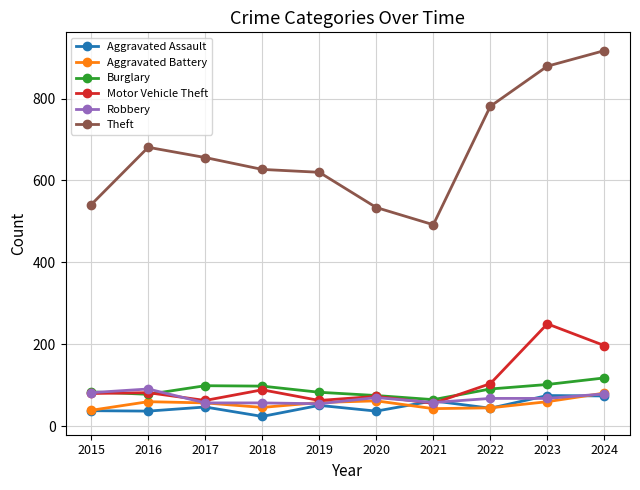

True or false: Burglary and Theft intersect in this chart.

False